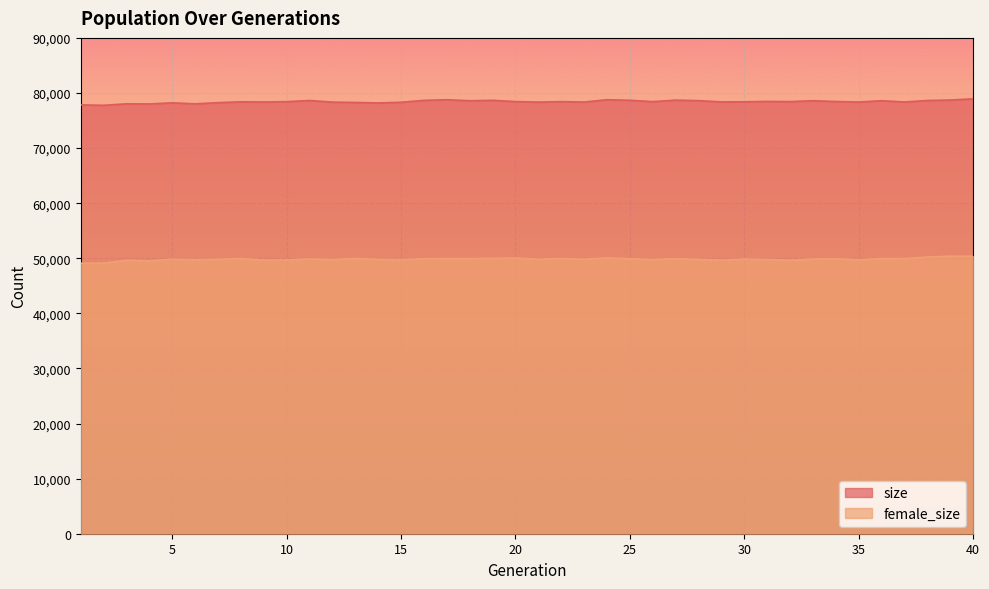

What is the spread (max minus min) of values at 11?

28761